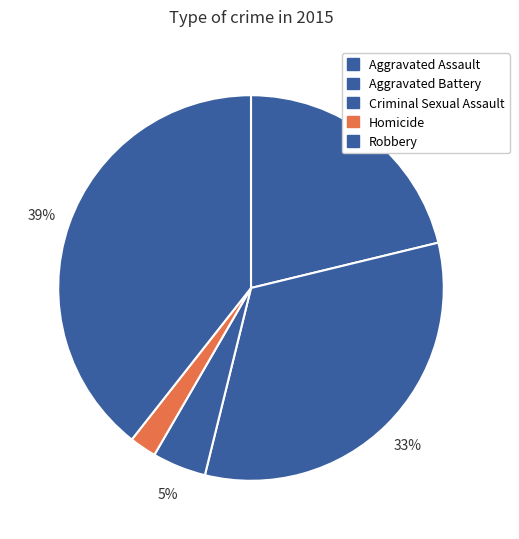

Do Criminal Sexual Assault and Robbery together represent more than half of the pie?

No